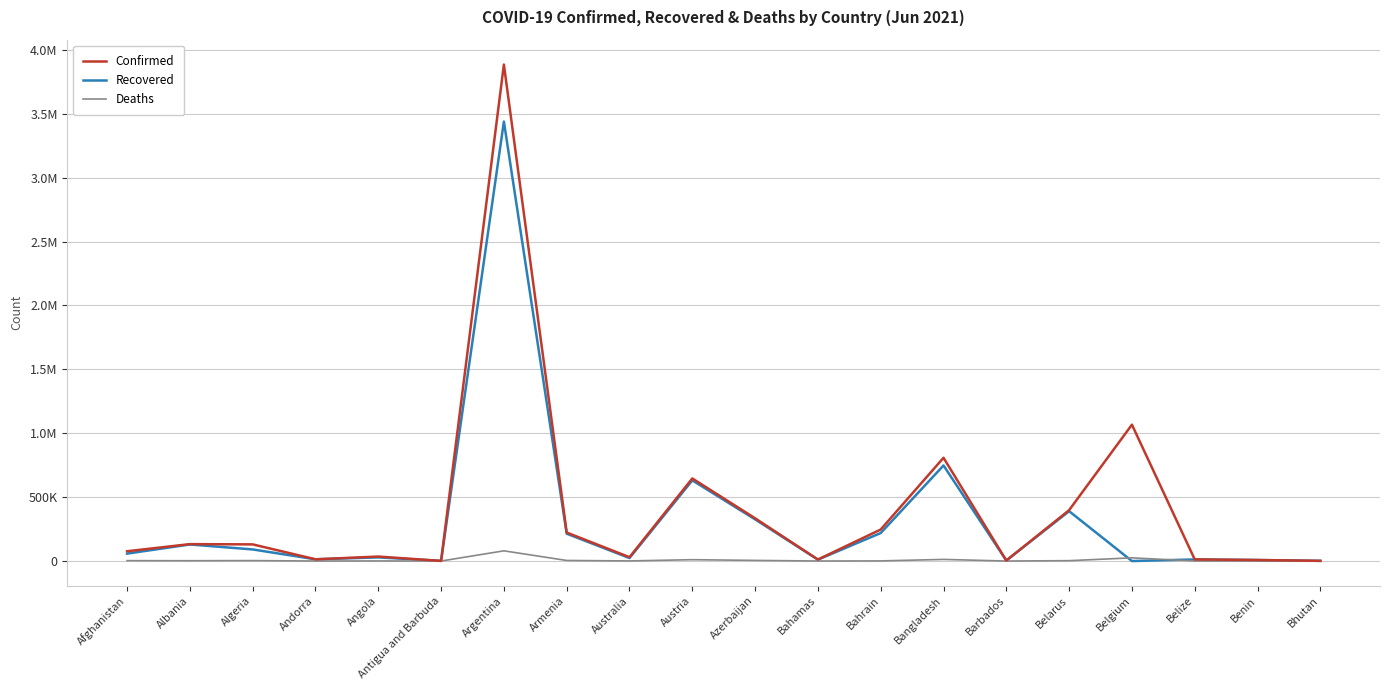

Reading left to right, what are all the values shown in this chart?

Confirmed: 76628	132372	130361	13758	35140	1262	3884447	223050	30150	646167	334539	11930	246658	807867	4026	398052	1066957	12840	8082	1669
Recovered: 58144	129598	90767	13527	28646	1213	3438437	214059	23601	631138	326269	10932	219108	747758	3922	389929	0	12434	7893	1327
Deaths: 3068	2451	3504	127	784	42	79873	4452	910	10631	4933	232	1050	12758	47	2892	24995	325	102	1